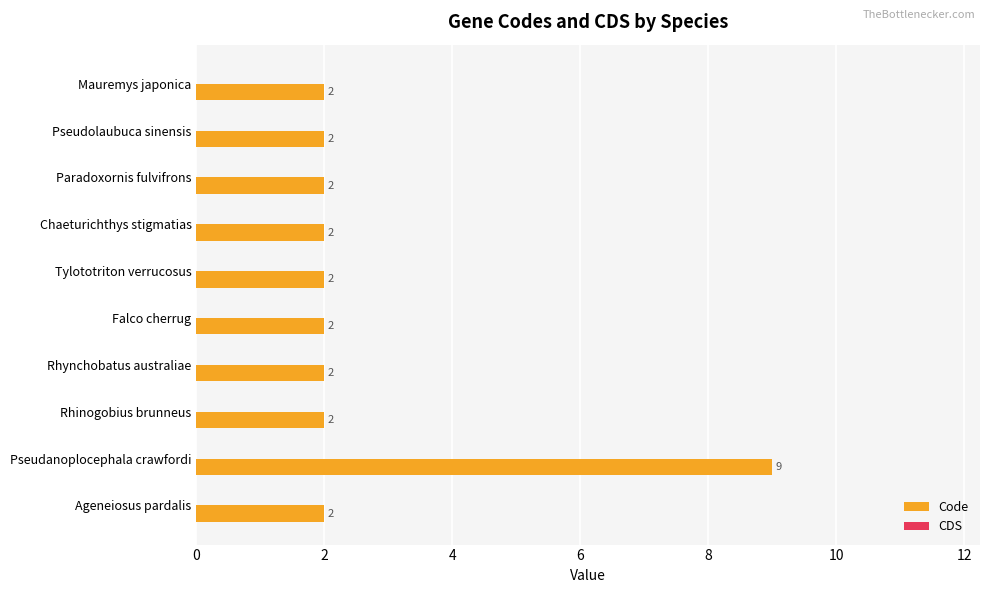

Count the number of data series in this chart.

1